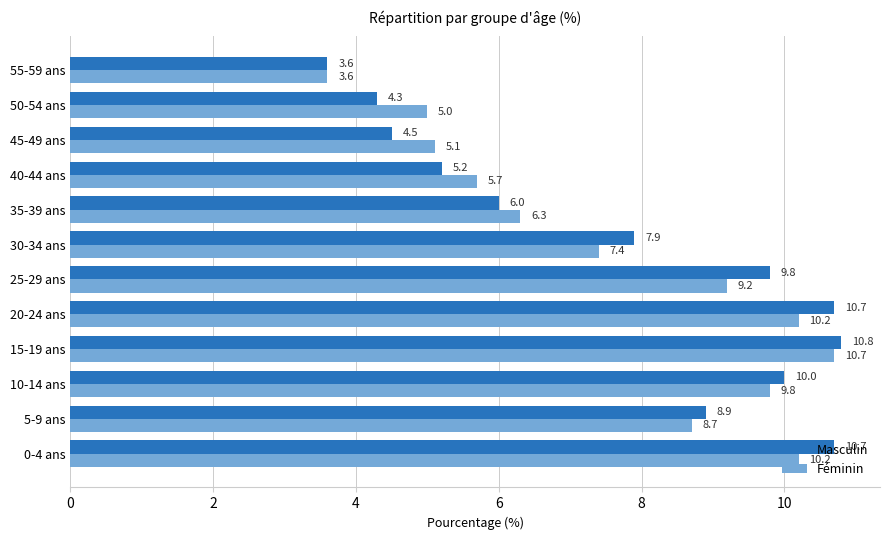

How many data points in Masculin are less than 8?

6